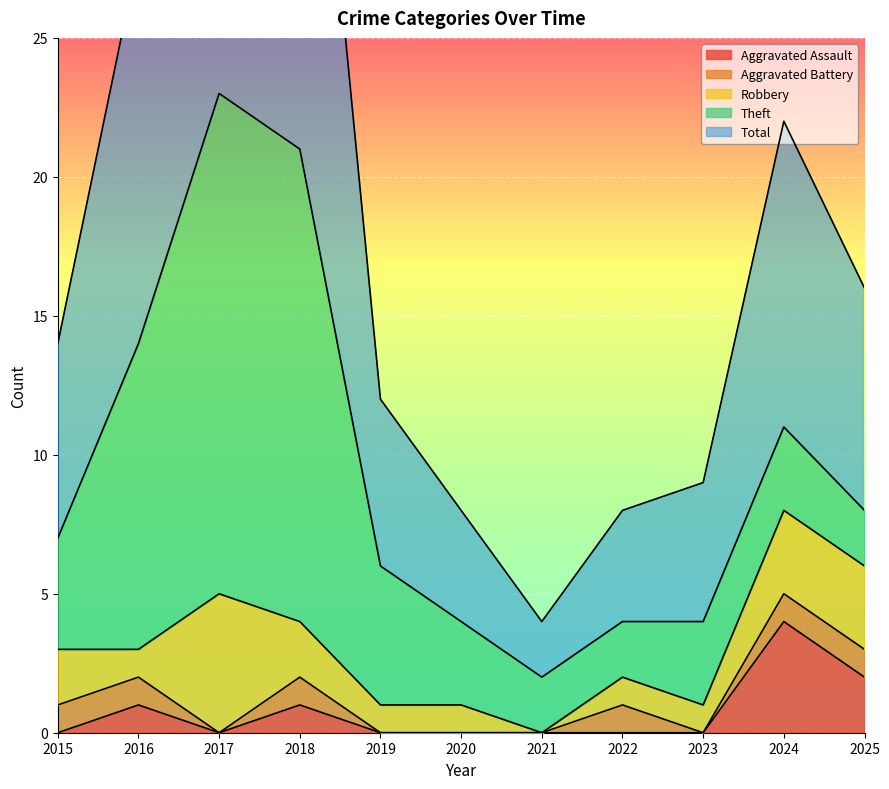

At 2016, list the series in order from smallest to largest.

Aggravated Assault, Aggravated Battery, Robbery, Theft, Total